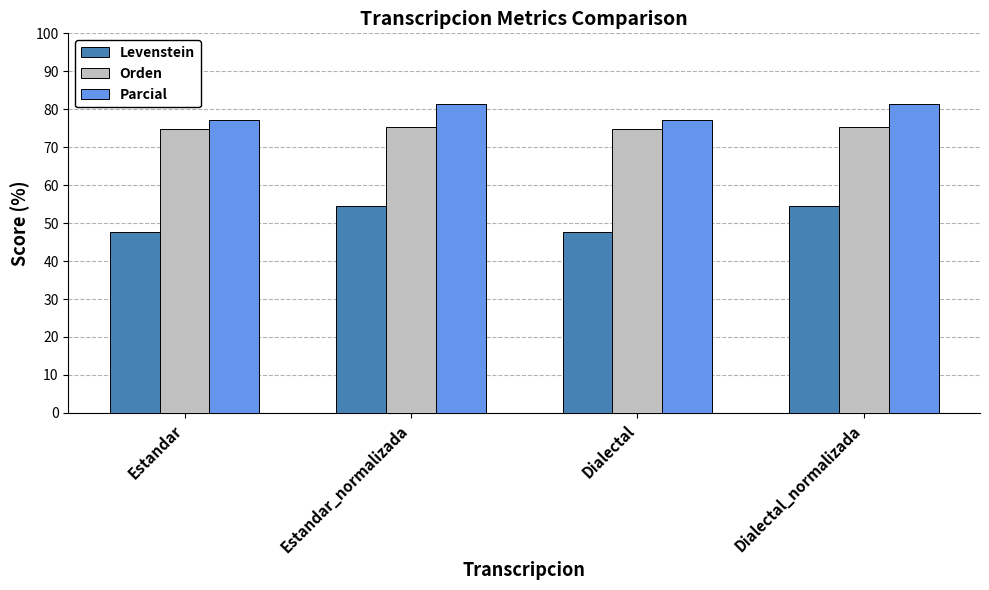

Which series has the largest range (max minus min)?

Levenstein